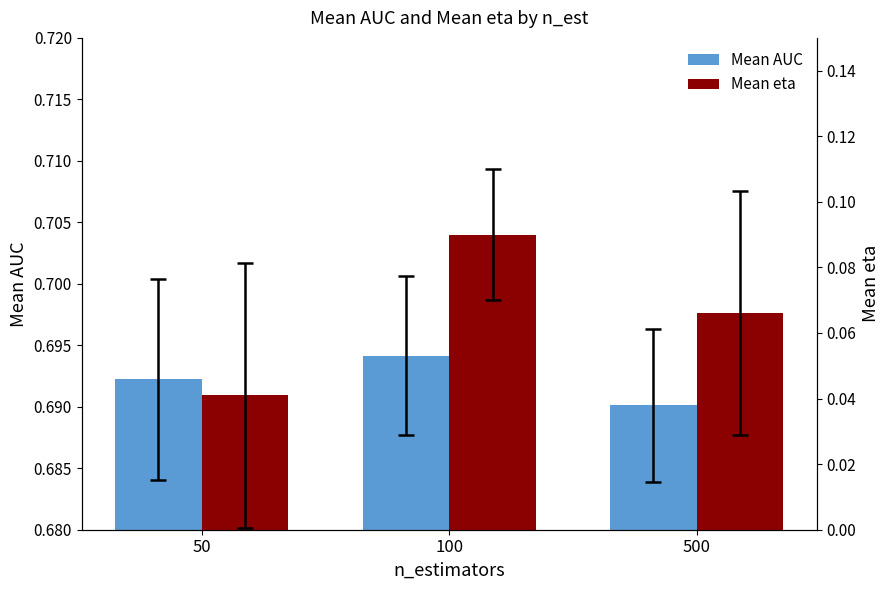

What is the value of the Mean eta bar at the 2nd from the left?

0.1